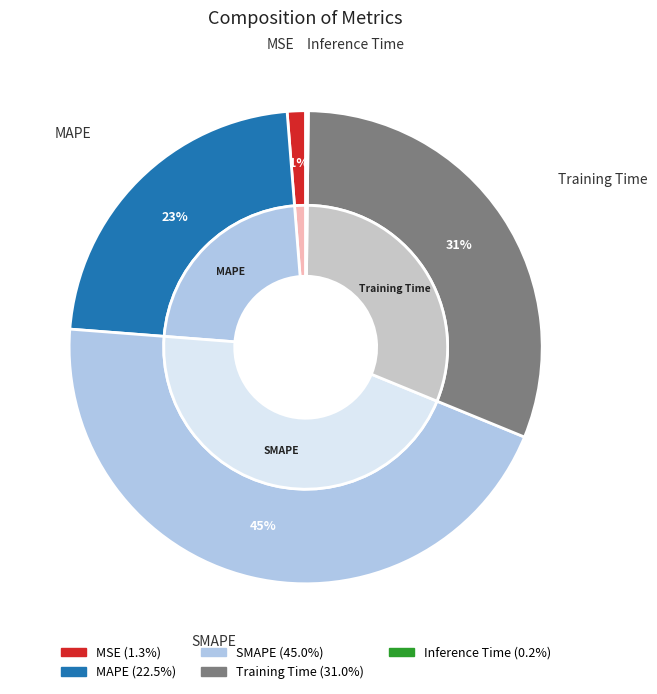

Rank the categories by value from lowest to highest.

Inference Time, MSE, MAPE, Training Time, SMAPE